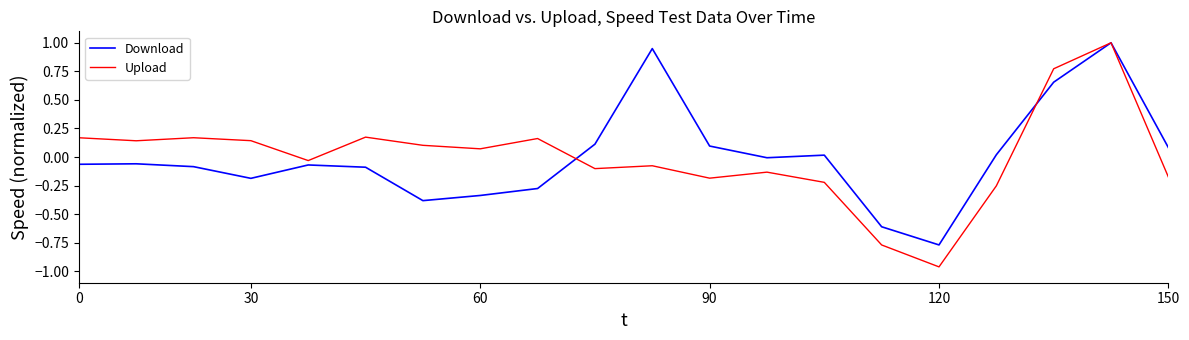

What is the maximum value for Upload?

1.0